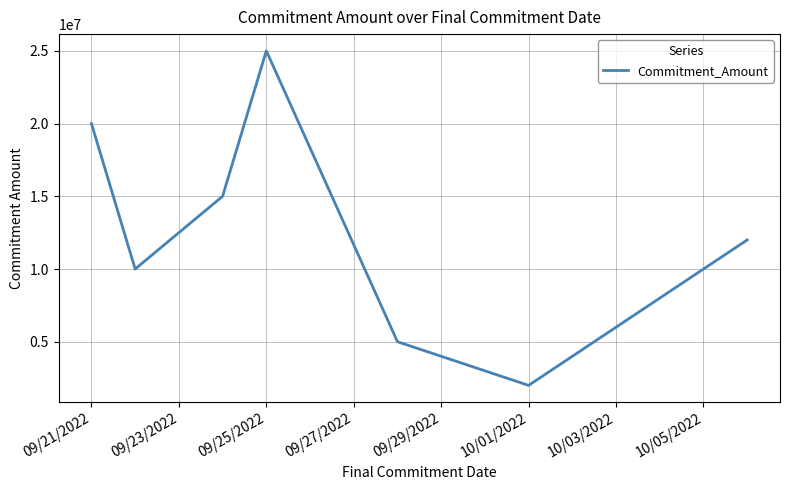

What is the greatest value displayed?

25000000